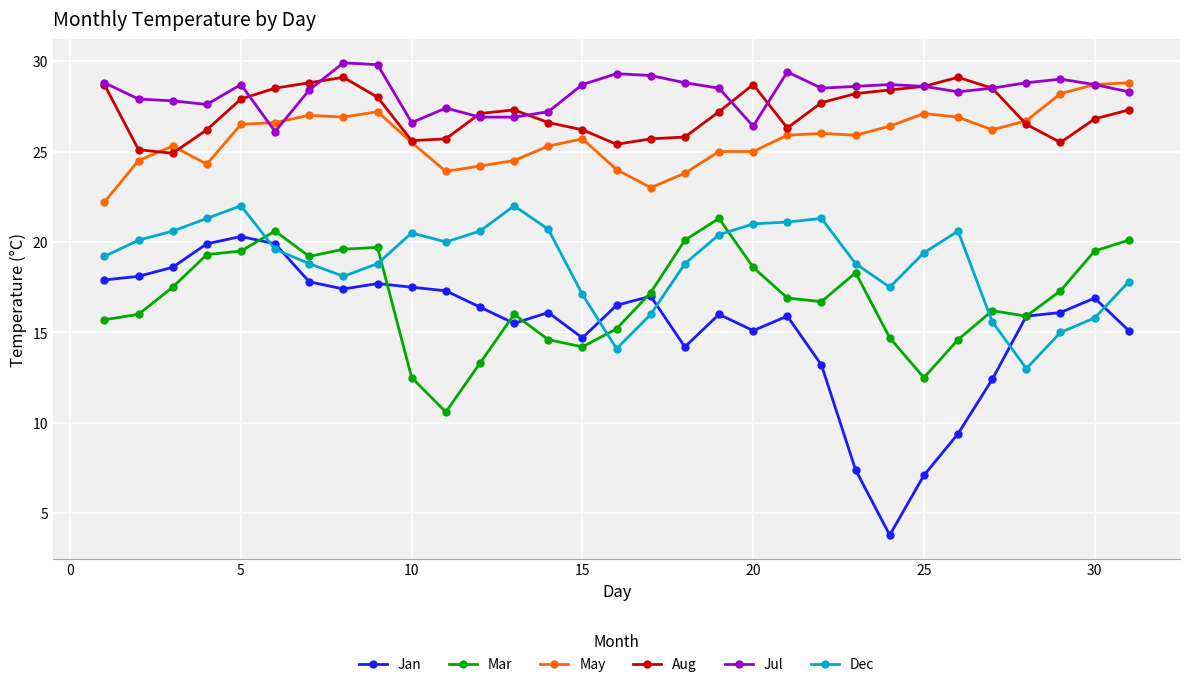

True or false: Dec has more than 2 points higher than both neighbors.

True